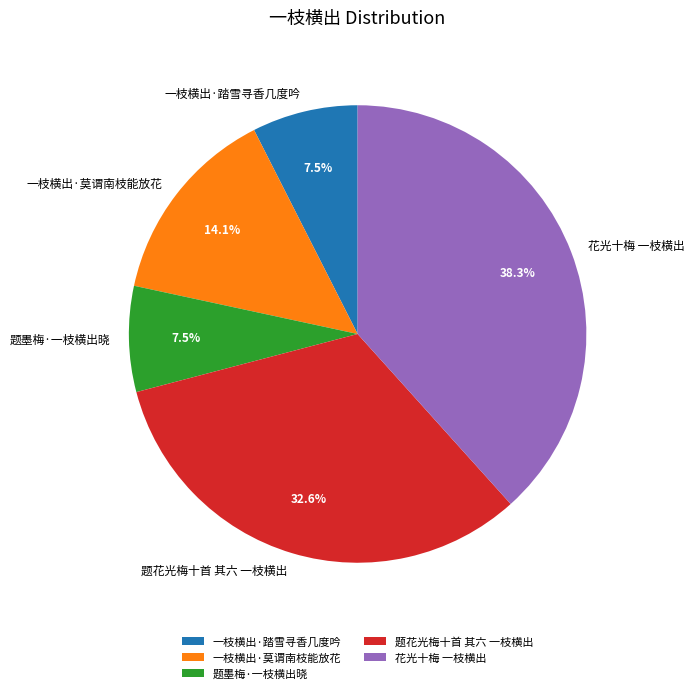

Is there any slice that represents more than half of the pie?

No